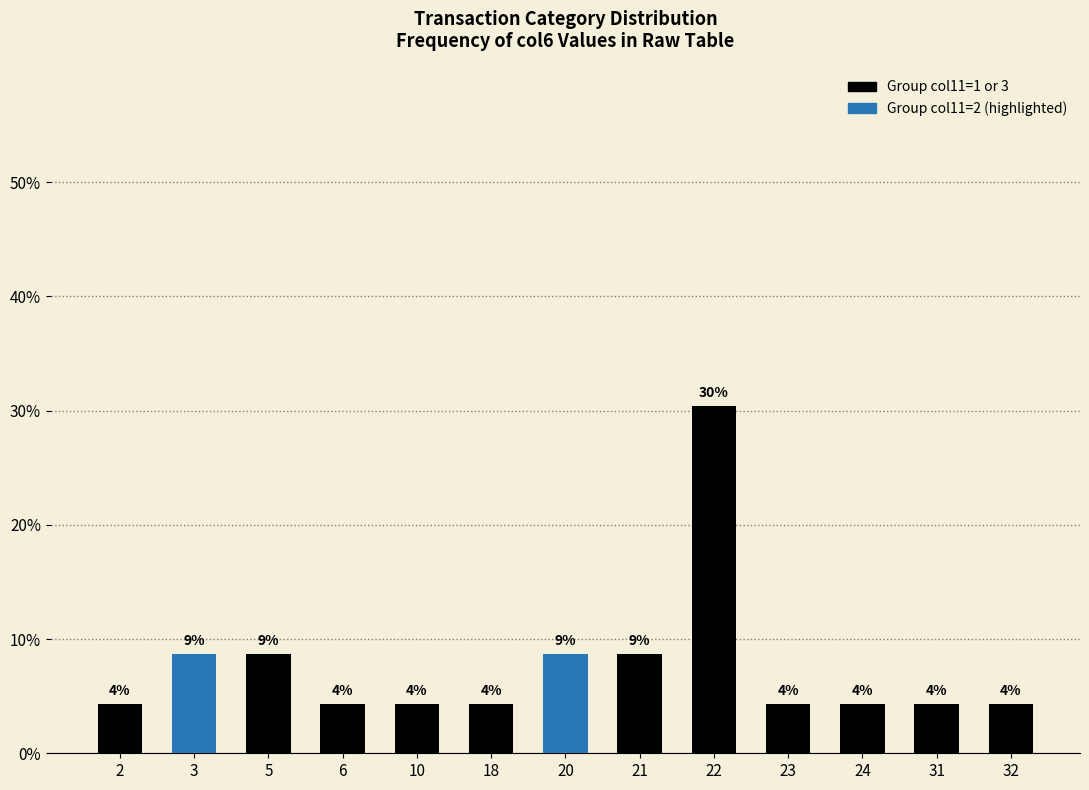

What is the value of the 8th bar from the left?

8.7